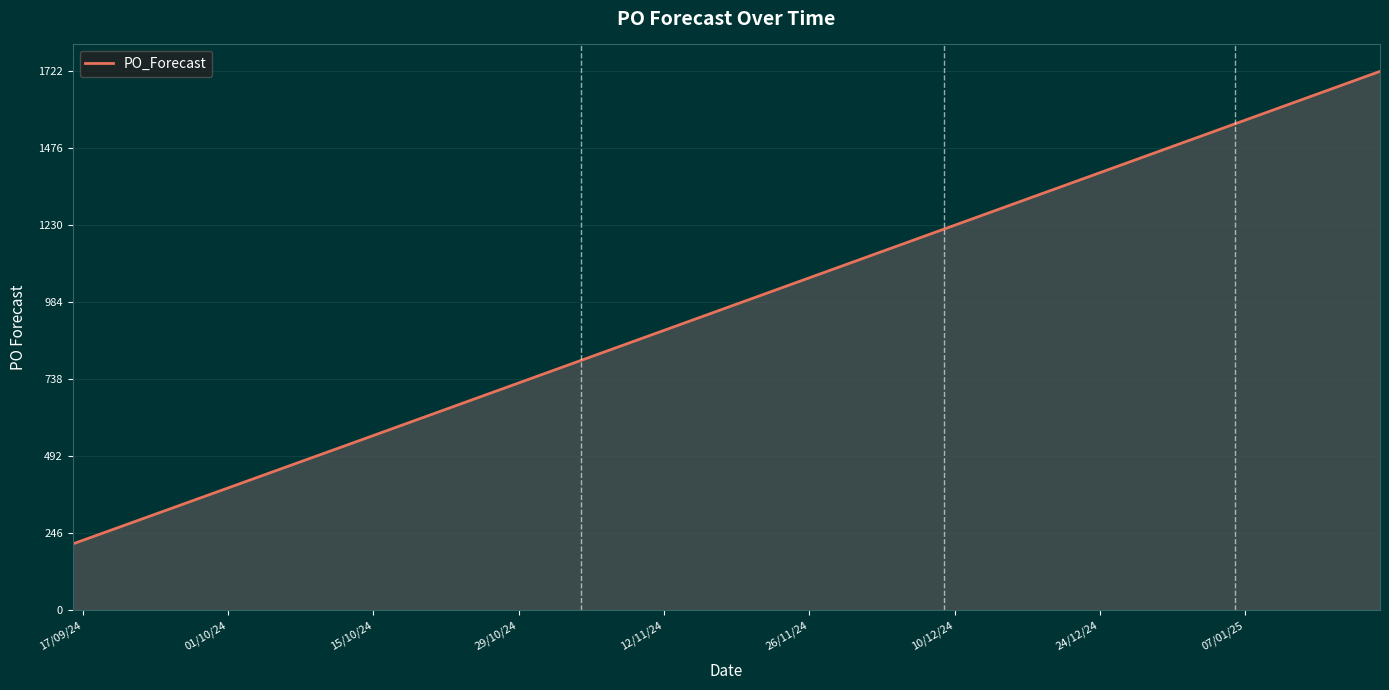

What is the difference between the maximum and minimum values?

1511